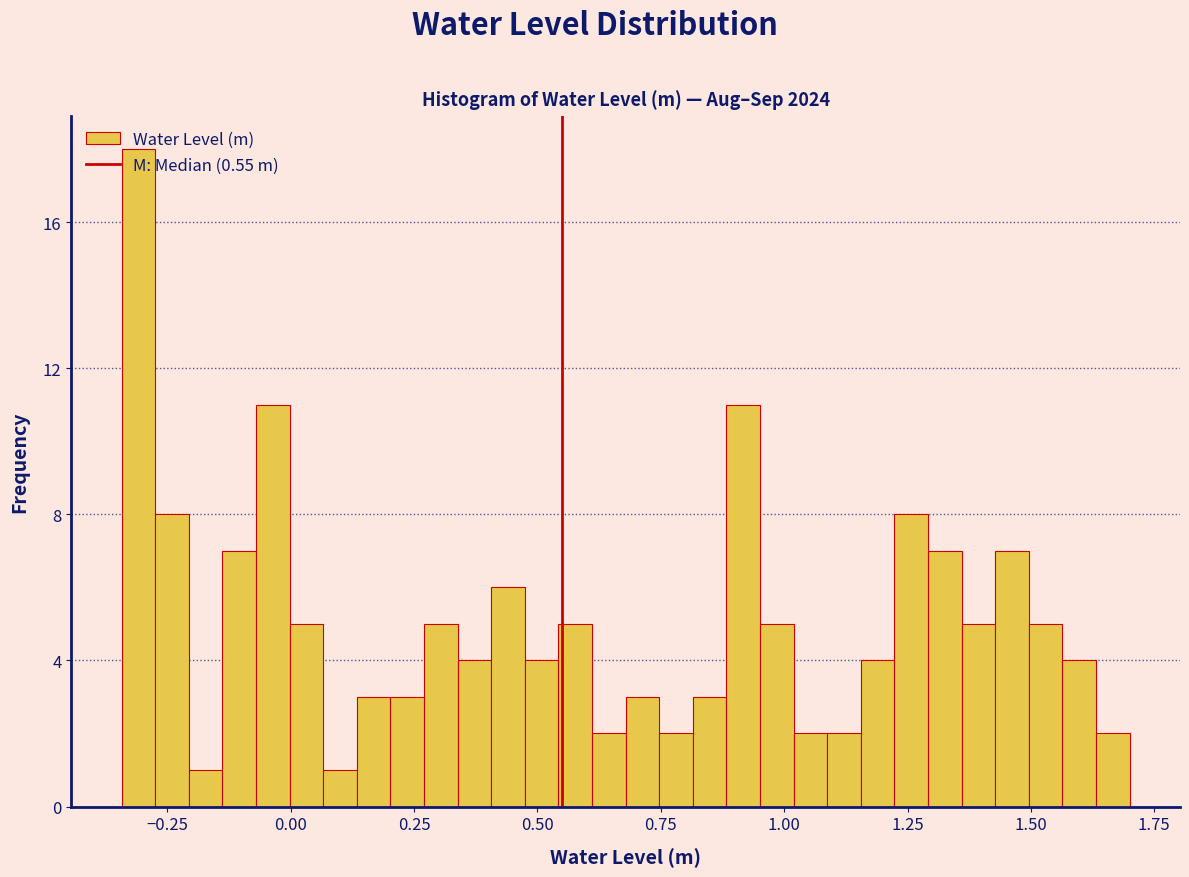

Read against the x-axis, roughly where is the centre of the tallest bar?

-0.30